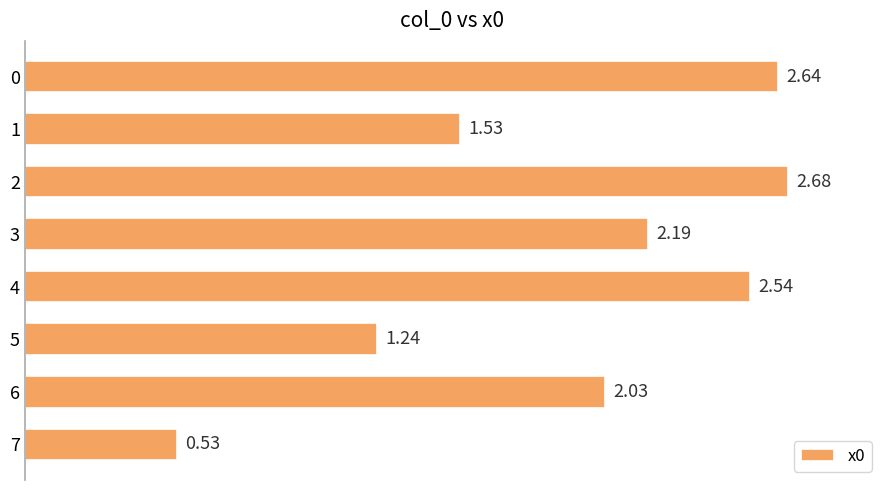

What is the difference between the maximum and minimum values?

2.1